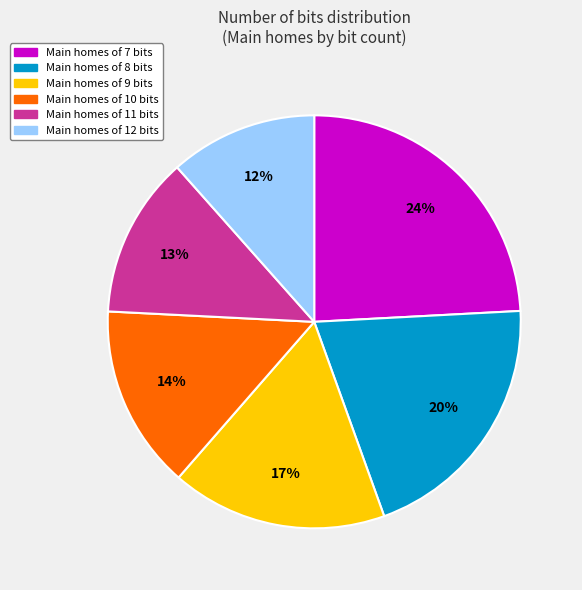

To the nearest percent, what is the average slice percentage?

17%